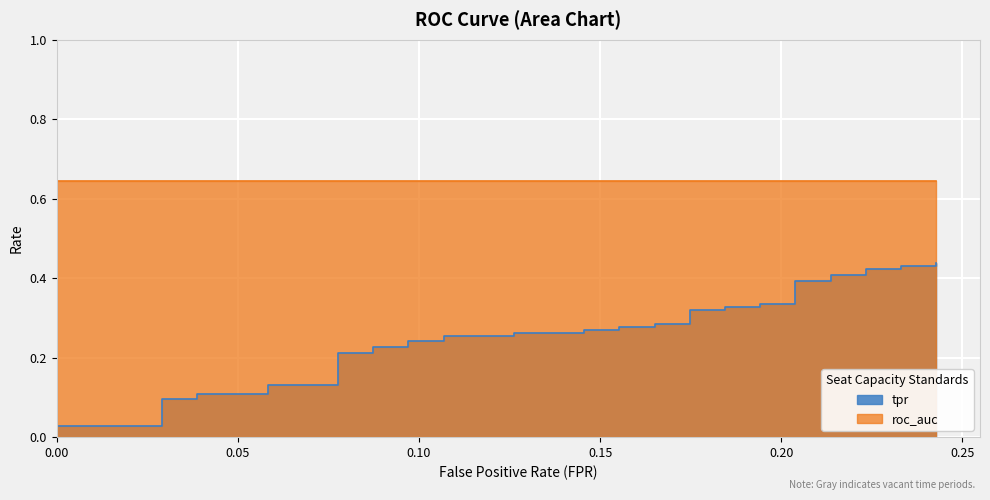

What is the difference between the maximum and minimum values?

0.4